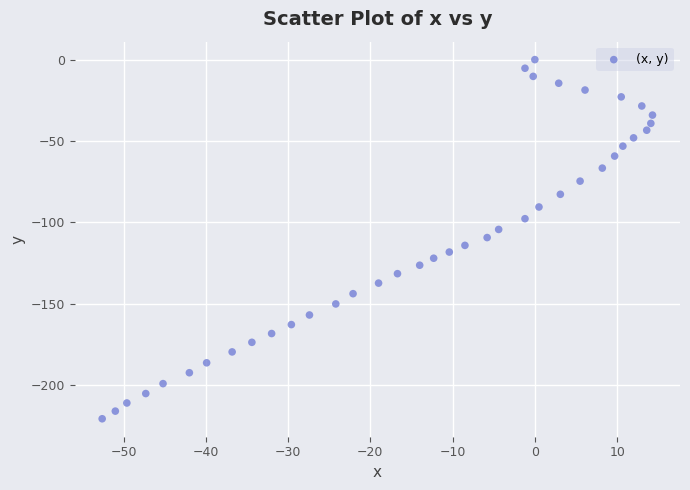

What is the range of Y values (max minus min)?

220.8